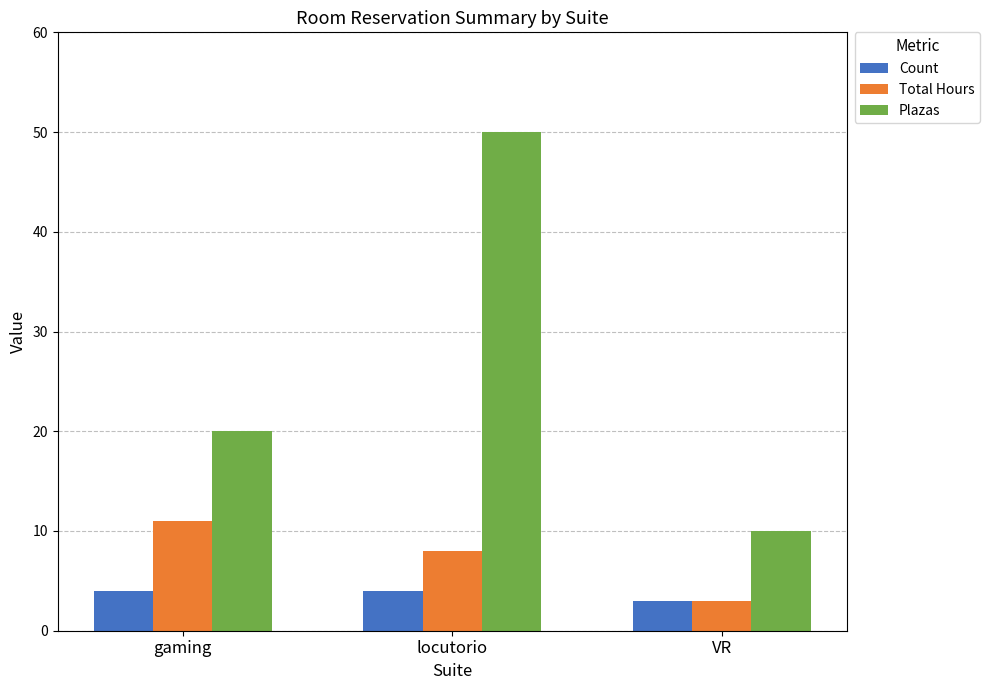

What is the lowest value of the Total Hours series?

3